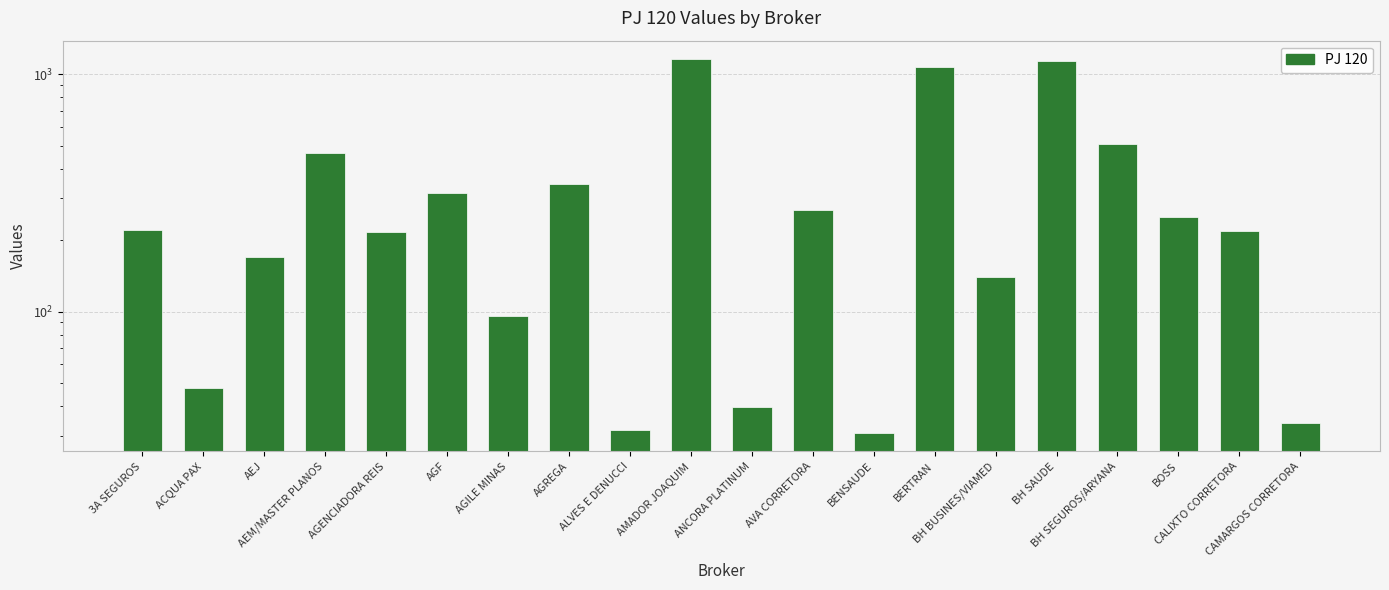

Reading right to left, extract all data points from this chart.

33.9	217.8	250.6	509.4	1140.1	139.6	1077.2	30.8	267.9	39.5	1155.5	31.6	343.4	95.8	316.6	215.9	466.1	169.0	47.7	220.5